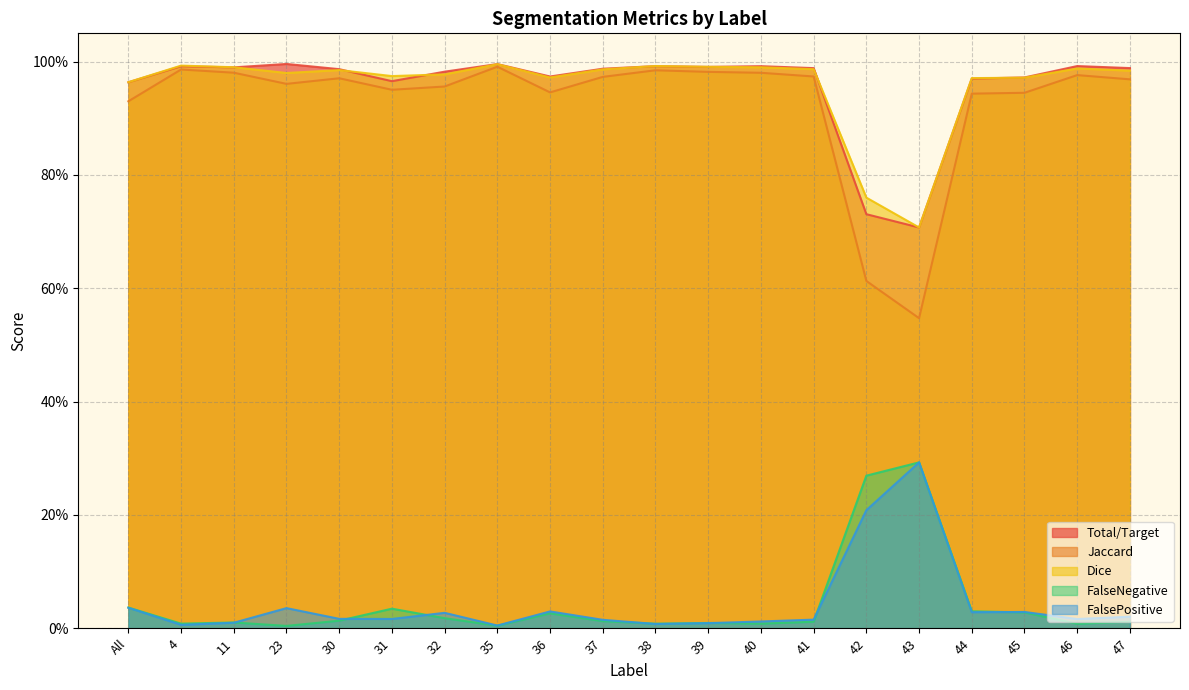

Reading left to right, what are all the values shown in this chart?

Total/Target: All=1.0	4=1.0	11=1.0	23=1.0	30=1.0	31=1.0	32=1.0	35=1.0	36=1.0	37=1.0	38=1.0	39=1.0	40=1.0	41=1.0	42=0.7	43=0.7	44=1.0	45=1.0	46=1.0	47=1.0
Jaccard: All=0.9	4=1.0	11=1.0	23=1.0	30=1.0	31=1.0	32=1.0	35=1.0	36=0.9	37=1.0	38=1.0	39=1.0	40=1.0	41=1.0	42=0.6	43=0.5	44=0.9	45=0.9	46=1.0	47=1.0
Dice: All=1.0	4=1.0	11=1.0	23=1.0	30=1.0	31=1.0	32=1.0	35=1.0	36=1.0	37=1.0	38=1.0	39=1.0	40=1.0	41=1.0	42=0.8	43=0.7	44=1.0	45=1.0	46=1.0	47=1.0
FalseNegative: All=0.0	4=0.0	11=0.0	23=0.0	30=0.0	31=0.0	32=0.0	35=0.0	36=0.0	37=0.0	38=0.0	39=0.0	40=0.0	41=0.0	42=0.3	43=0.3	44=0.0	45=0.0	46=0.0	47=0.0
FalsePositive: All=0.0	4=0.0	11=0.0	23=0.0	30=0.0	31=0.0	32=0.0	35=0.0	36=0.0	37=0.0	38=0.0	39=0.0	40=0.0	41=0.0	42=0.2	43=0.3	44=0.0	45=0.0	46=0.0	47=0.0